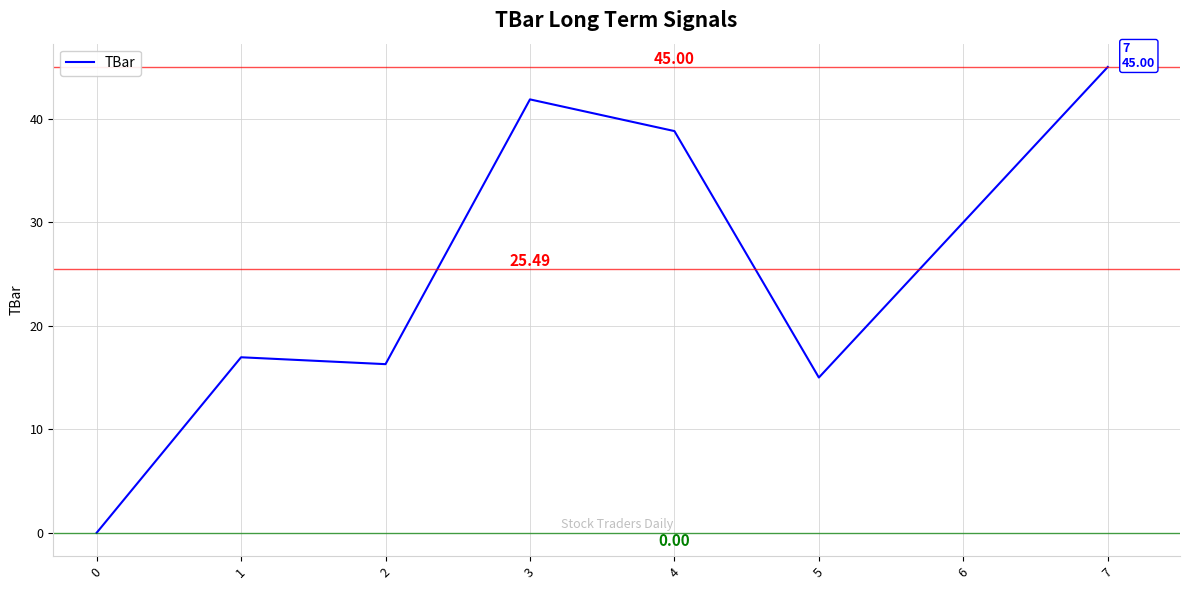

The chart shows a value of 13.2 at 6. True or false?

False